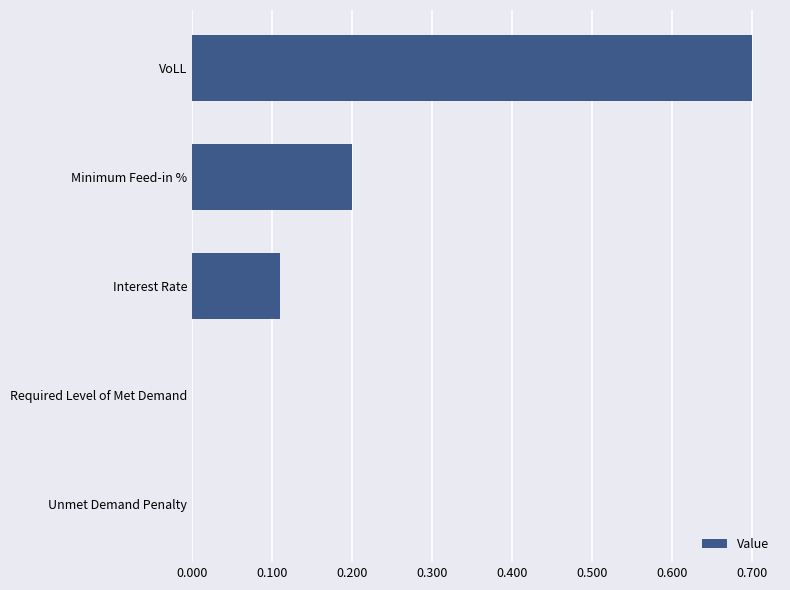

Which category has the highest value across all series?

VoLL